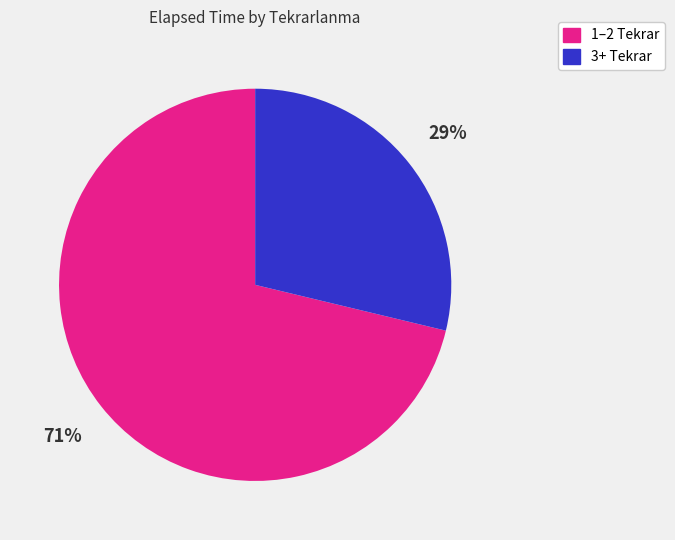

To the nearest percent, what is the average slice percentage?

50%